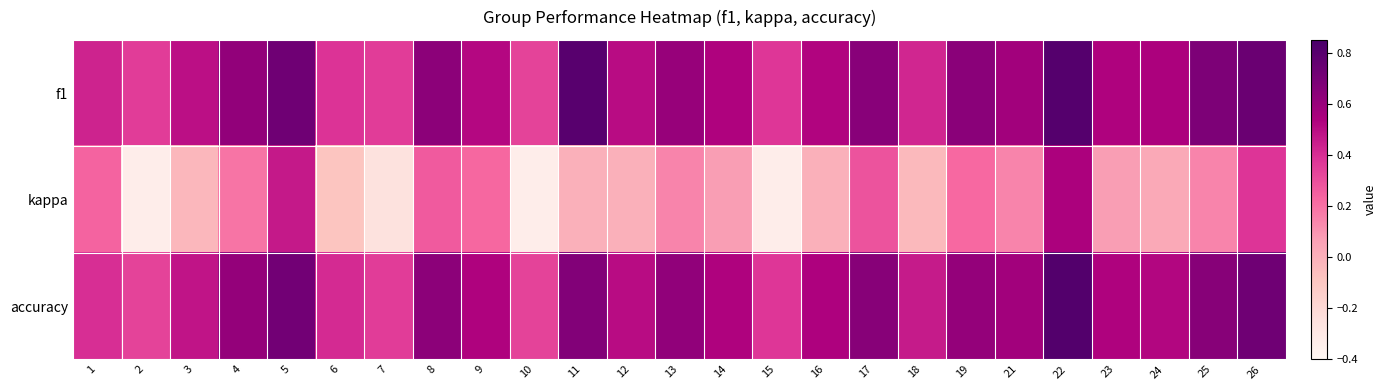

What is the total value across all series at 19?

1.5